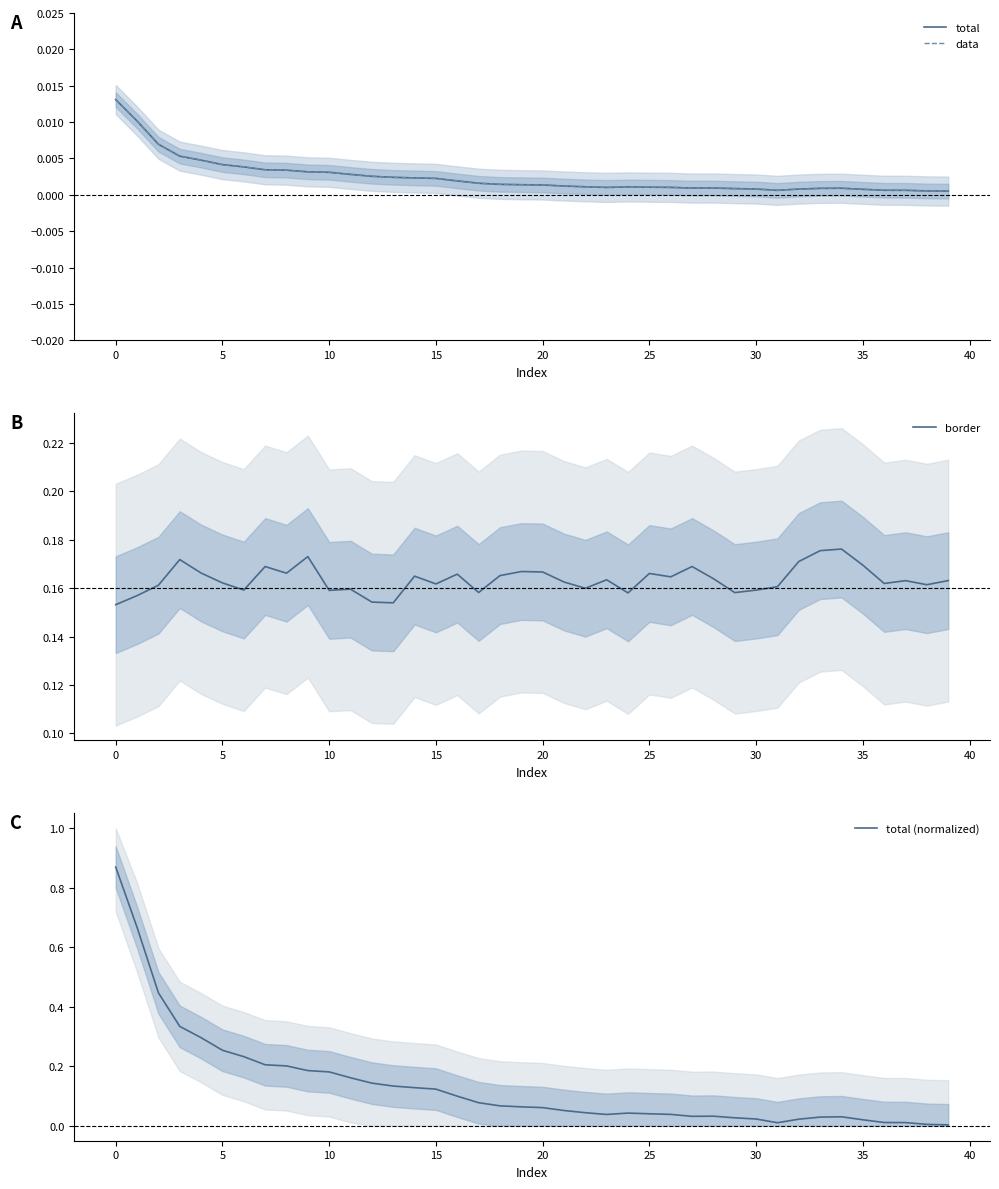

At which category does total (normalized) reach its first local valley?

23